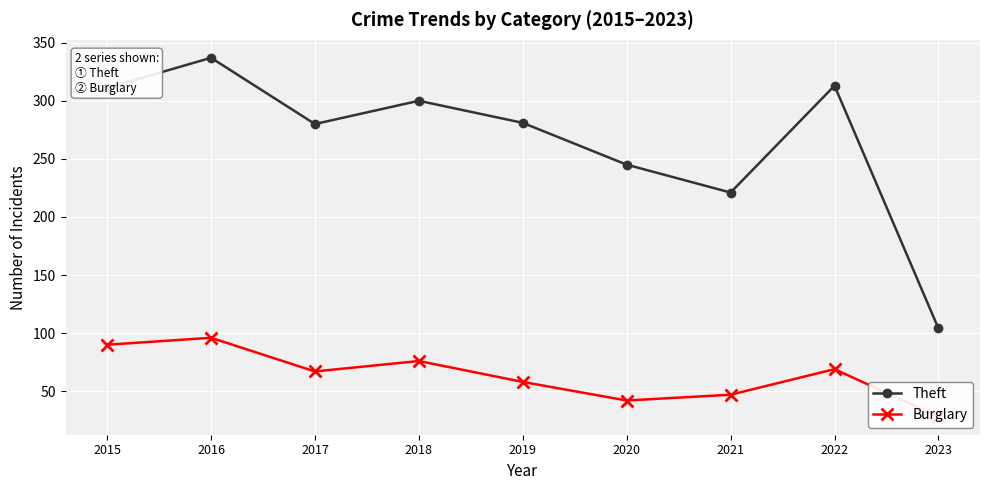

At which category does Burglary reach its first local valley?

2017